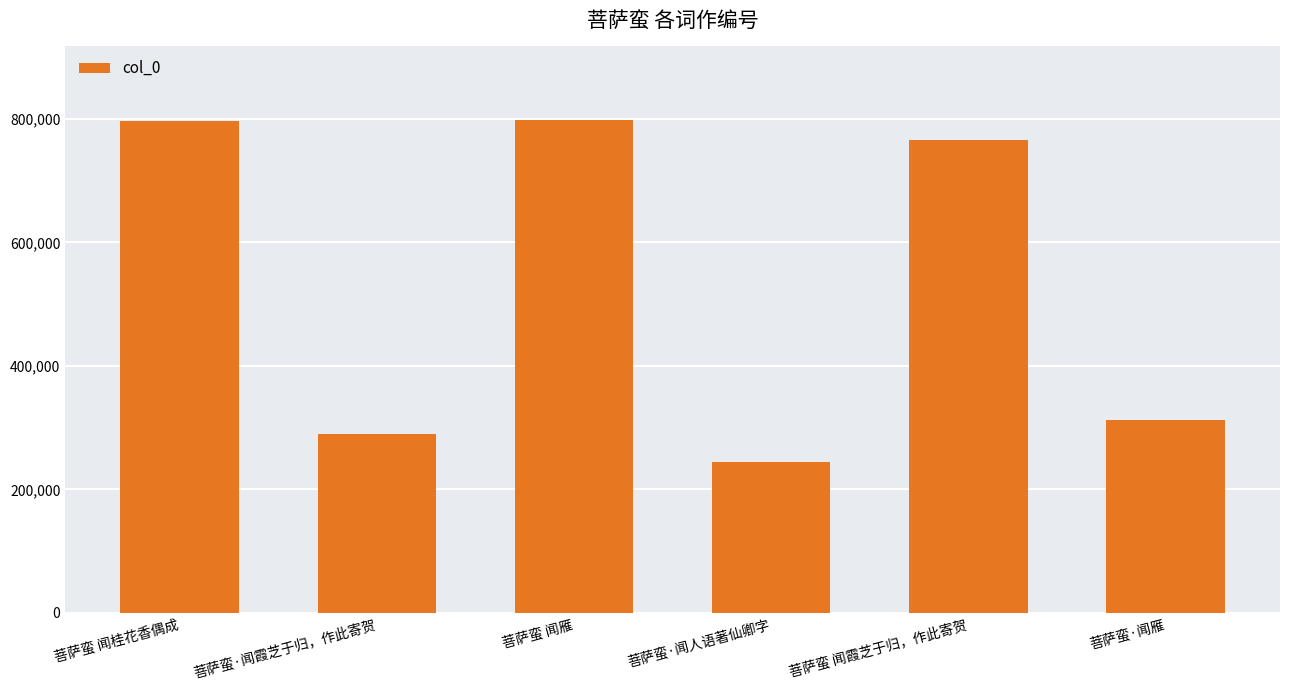

Approximately how many times larger is the value at 菩萨蛮 闻雁 compared to 菩萨蛮 闻霞芝于归，作此寄贺?

1.0